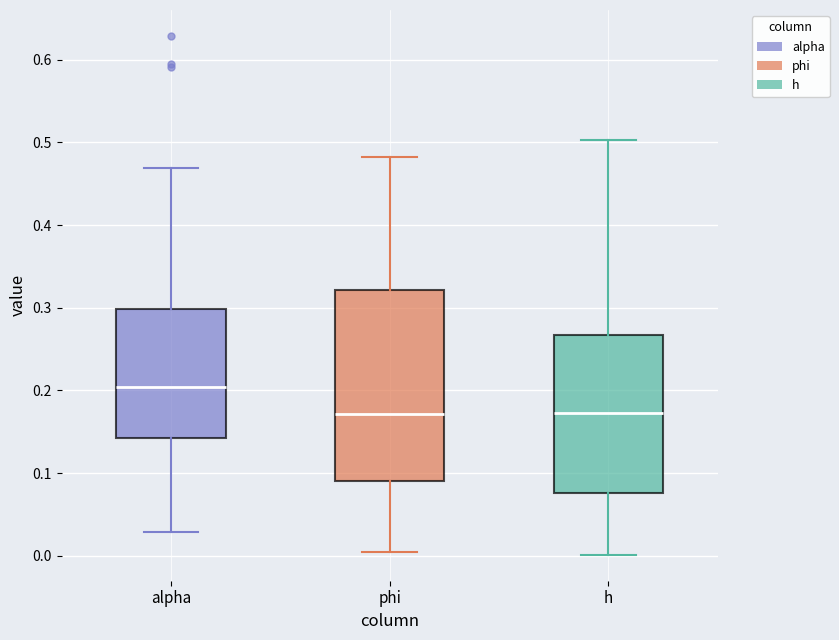

Comparing the boxes themselves (not the whiskers), which one is the tallest?

phi